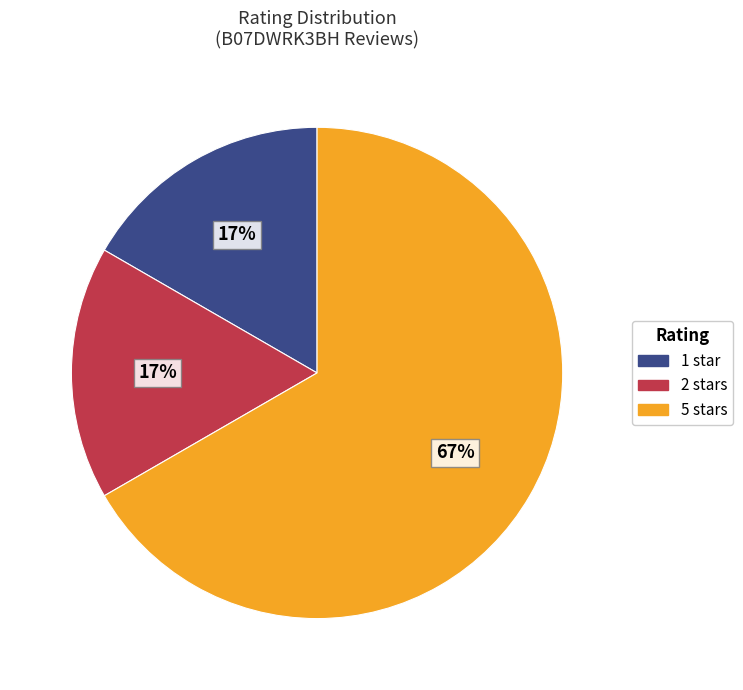

How many segments does this pie chart have?

3